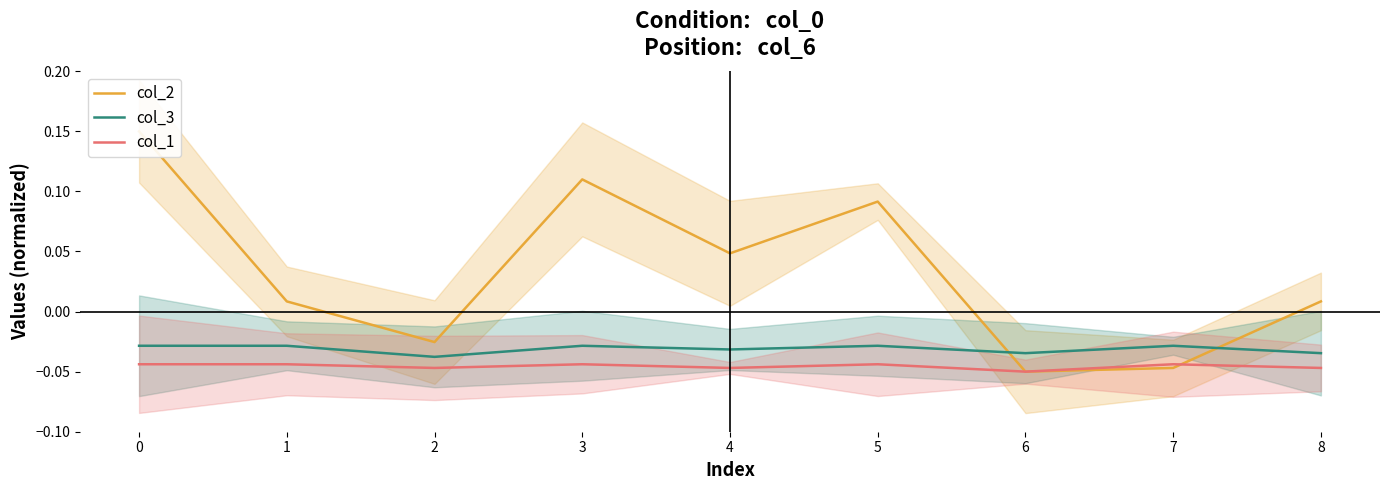

What is the approximate value of col_1 at 6?

-0.1